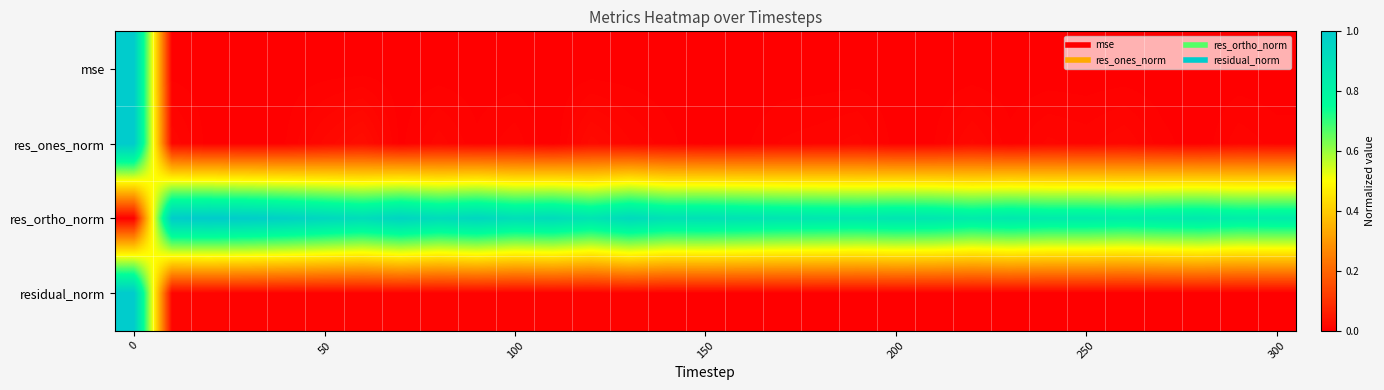

Reading right to left, extract all data points from this chart.

mse: 0.0	0.0	0.0	0.0	0.0	0.0	0.0	0.0	0.0	0.0	0.0	0.0	0.0	0.0	0.0	0.0	0.0	0.0	0.0	0.0	0.0	0.0	0.0	0.0	0.0	0.0	0.0	0.0	0.0	0.0	1.0
res_ones_norm: 0.0	0.0	0.0	0.0	0.0	0.0	0.0	0.0	0.0	0.0	0.0	0.0	0.0	0.0	0.0	0.0	0.0	0.0	0.0	0.0	0.0	0.0	0.0	0.0	0.0	0.0	0.0	0.0	0.0	0.0	1.0
res_ortho_norm: 0.8	0.8	0.9	0.8	0.8	0.8	0.8	0.9	0.8	0.9	0.9	0.9	0.9	0.9	0.9	0.9	0.9	0.9	0.9	0.9	0.9	0.9	0.9	1.0	0.9	0.9	1.0	1.0	1.0	1.0	0.0
residual_norm: 0.0	0.0	0.0	0.0	0.0	0.0	0.0	0.0	0.0	0.0	0.0	0.0	0.0	0.0	0.0	0.0	0.0	0.0	0.0	0.0	0.0	0.0	0.0	0.0	0.0	0.0	0.0	0.0	0.0	0.0	1.0